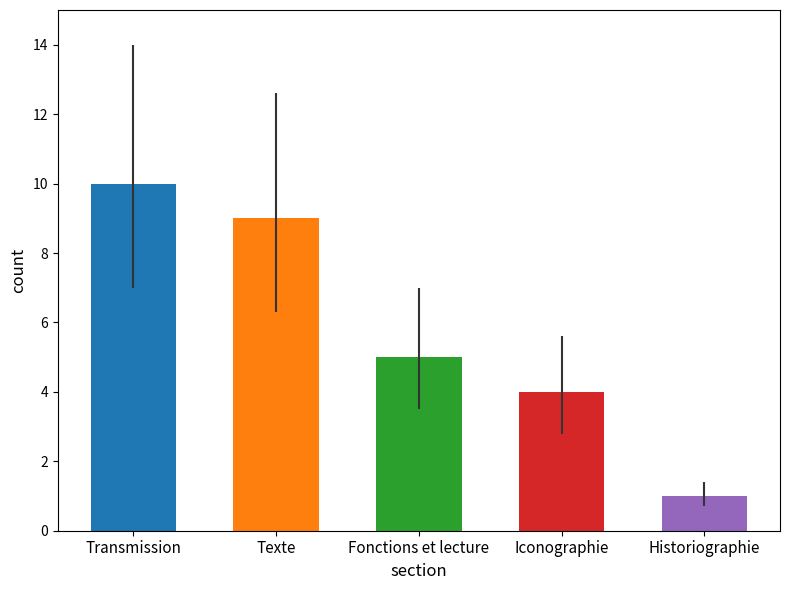

Rank the categories by value from lowest to highest.

Historiographie, Iconographie, Fonctions et lecture, Texte, Transmission